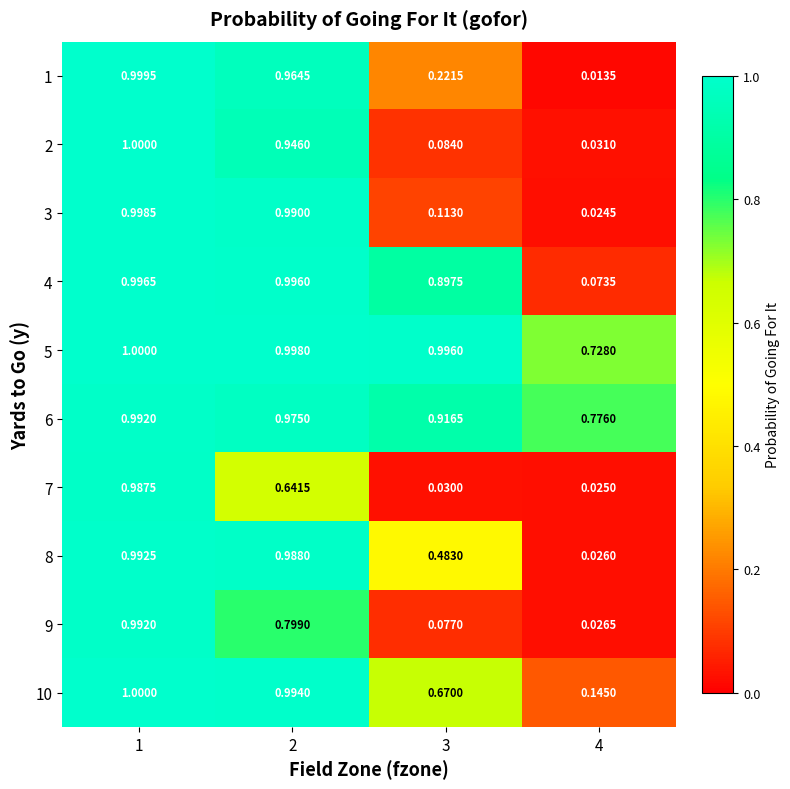

Is the value of 5 at 2 greater than the value of 10 at 2?

Yes